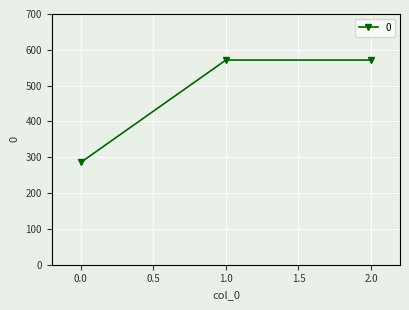

Is it true that the value at 0.0 is 117.9?

False